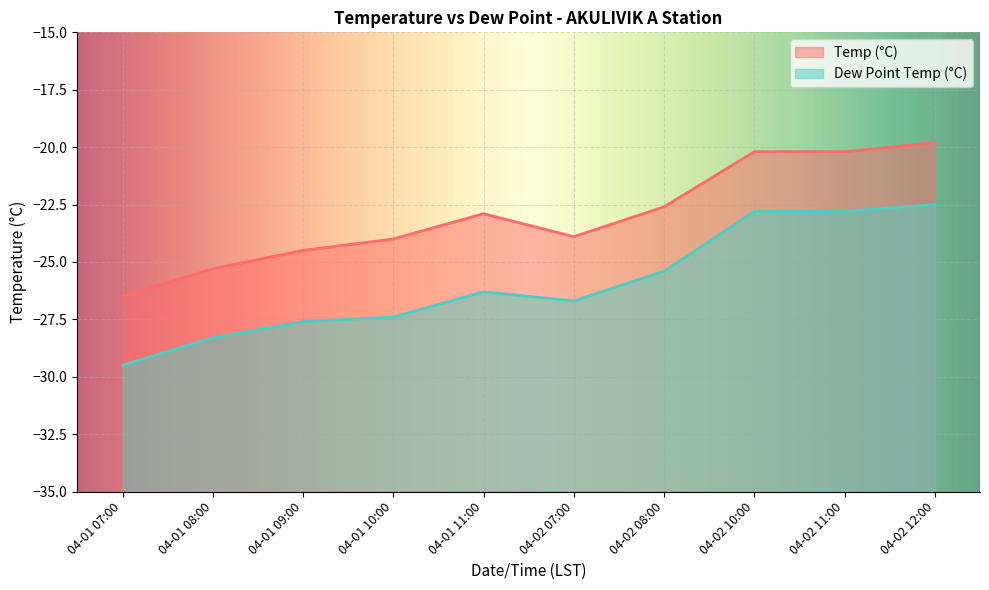

What is the label of the 3rd point from the left?

04-01 09:00